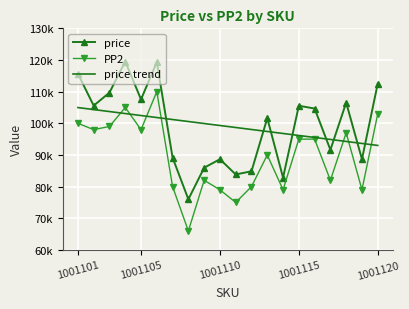

What is the difference between the maximum and minimum values in the price series?

43523.0